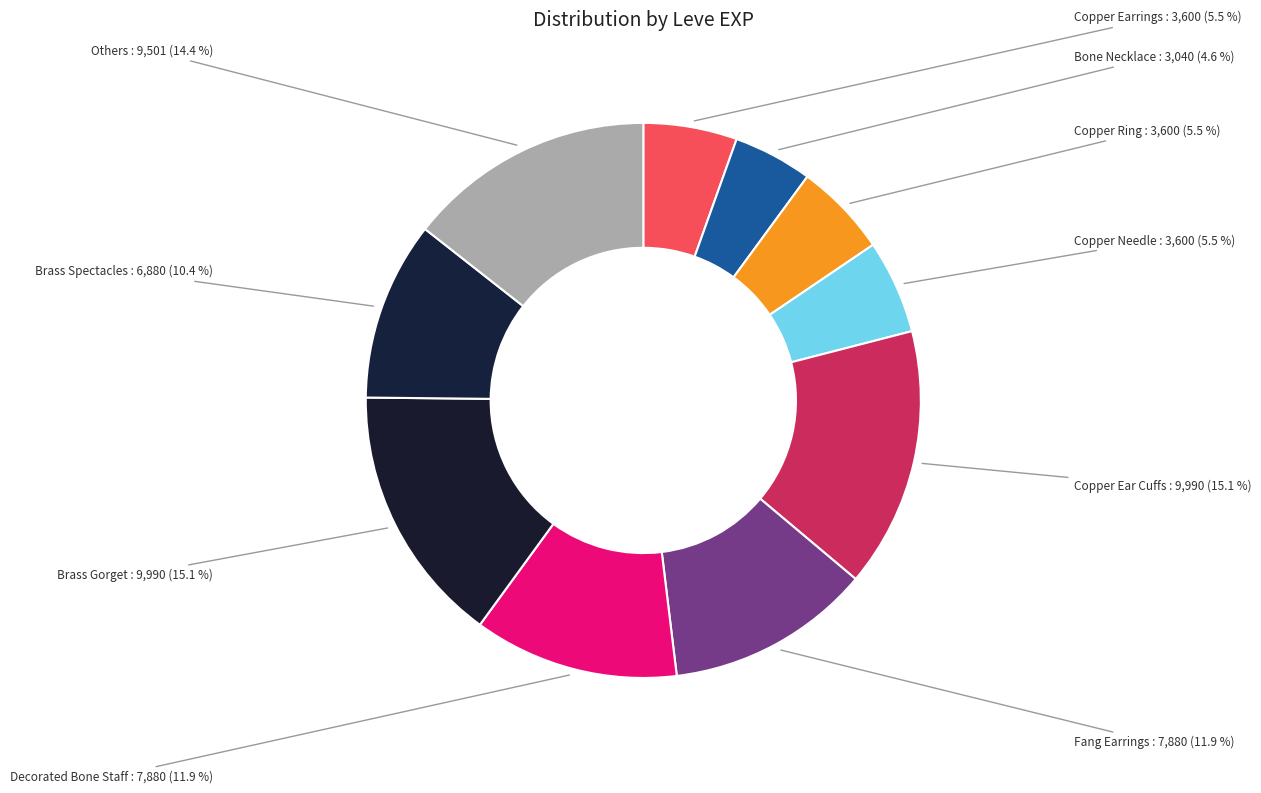

Count the number of slices in the pie.

10